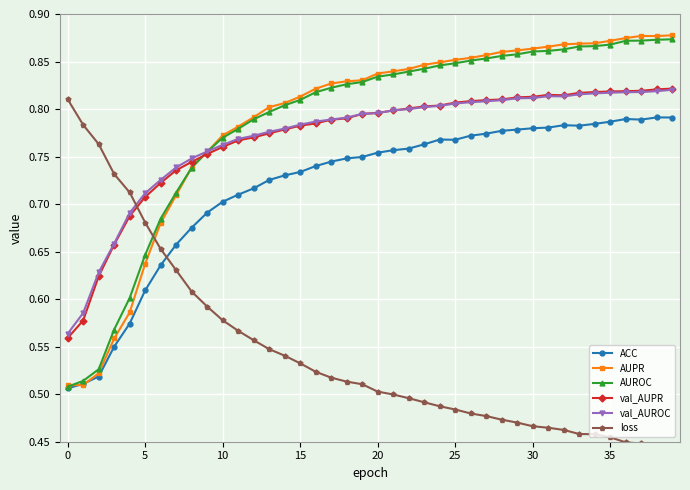

Count the val_AUPR values in the range 0 to 1.

40